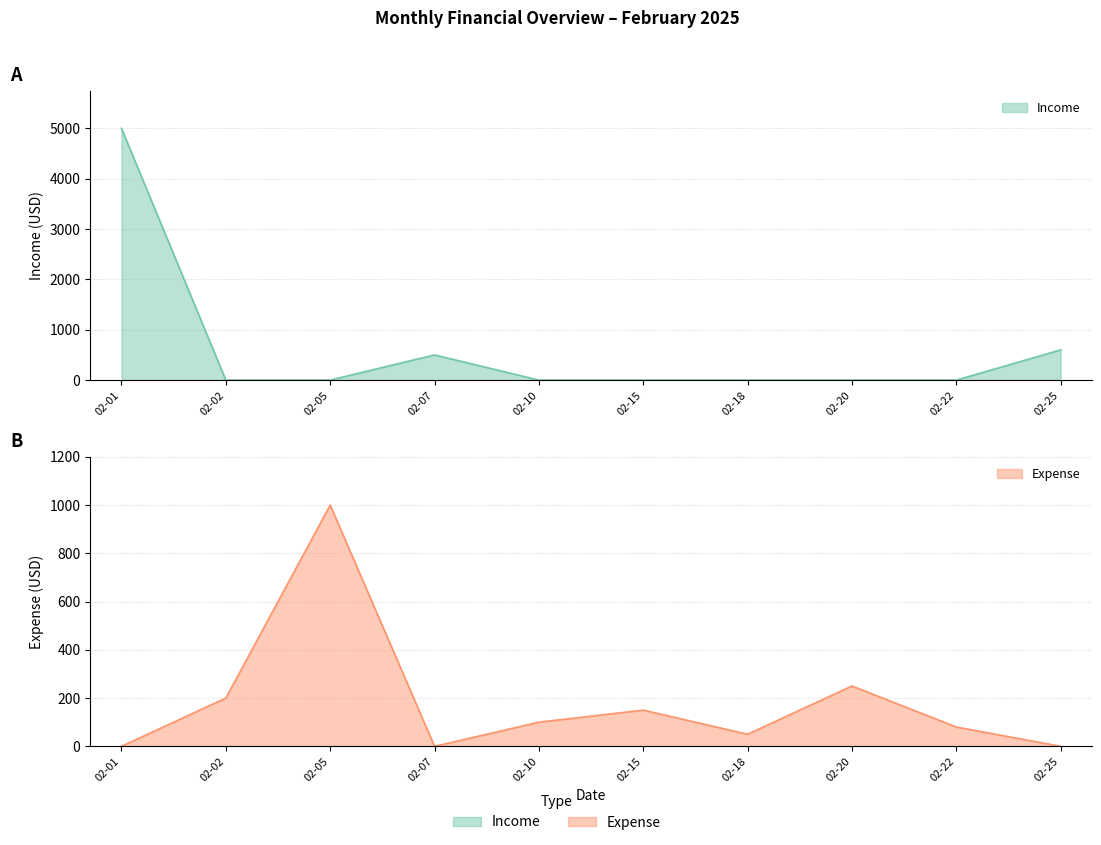

How many positive values does the Expense series have?

7